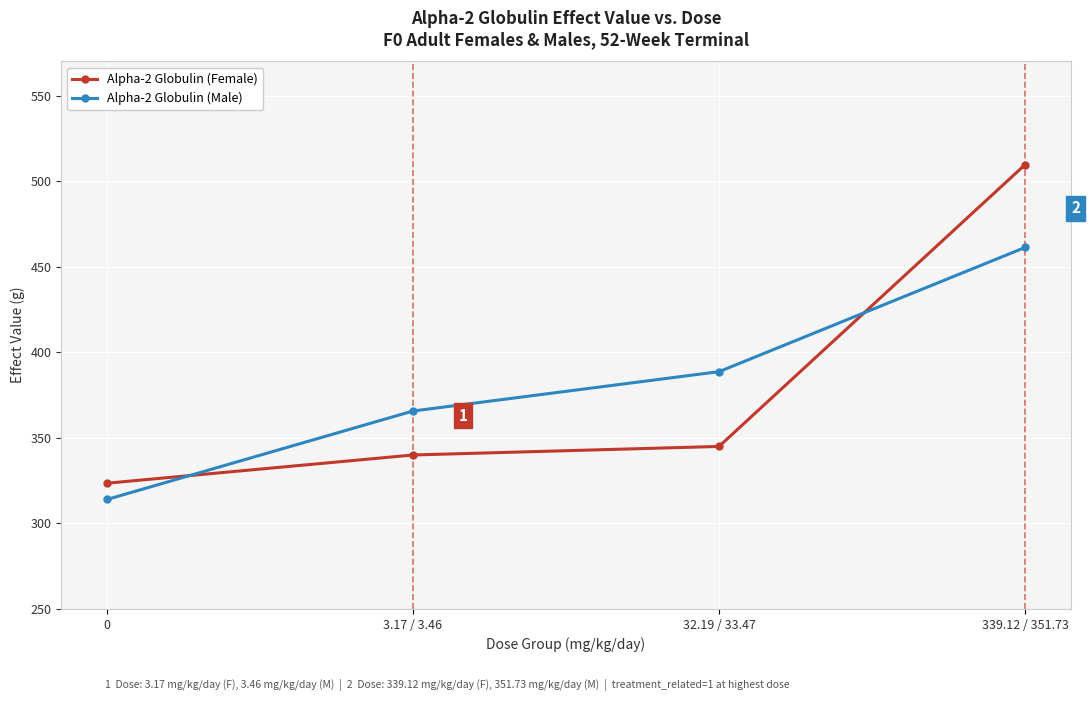

How many values in the Alpha-2 Globulin (Female) series are below 345?

2